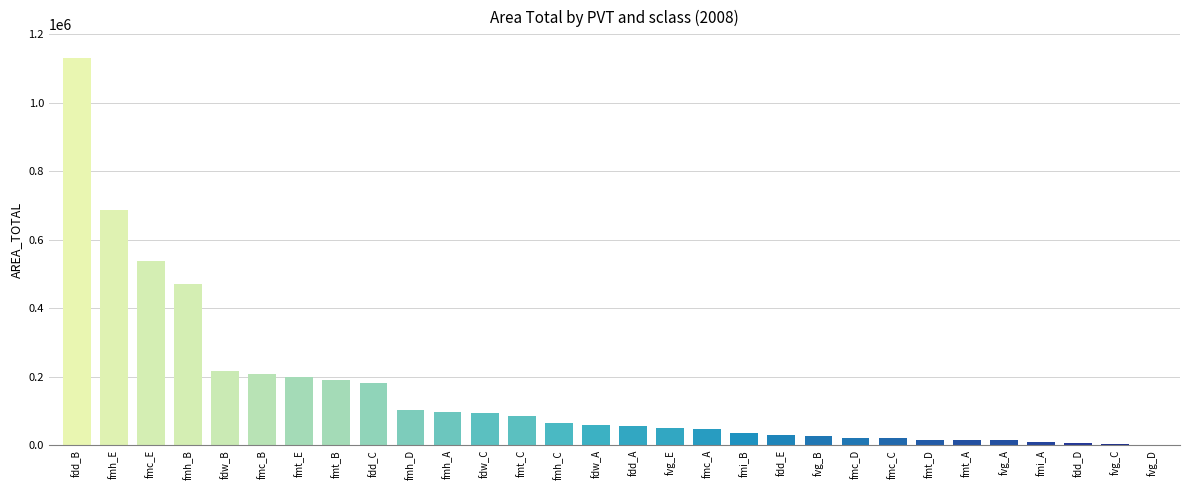

Read the value at fdw_A.

57436.4